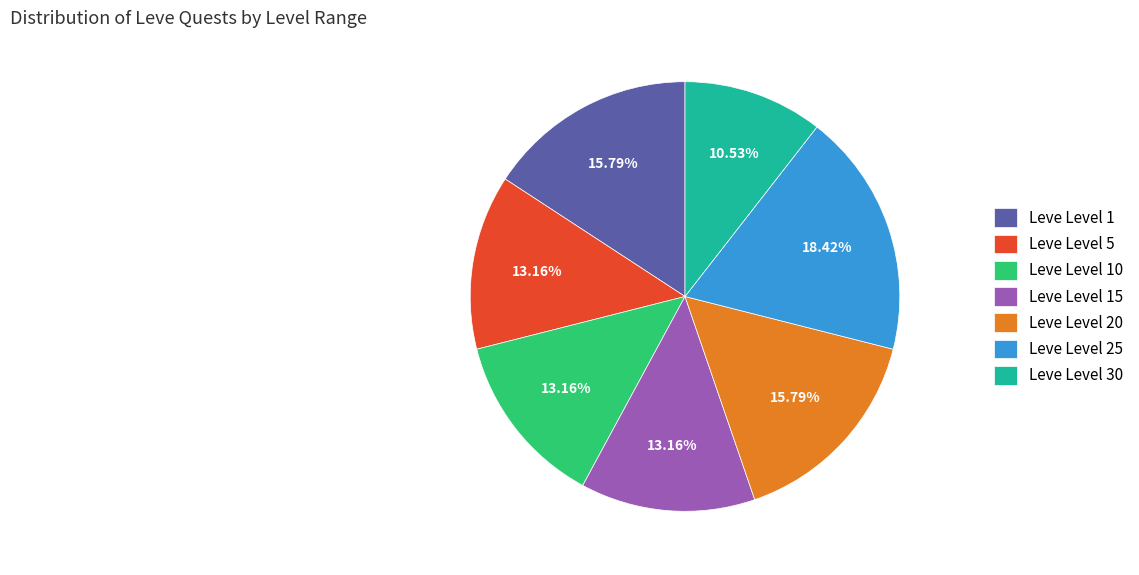

What percentage do Leve Level 1 and Leve Level 15 together represent?

28.9%